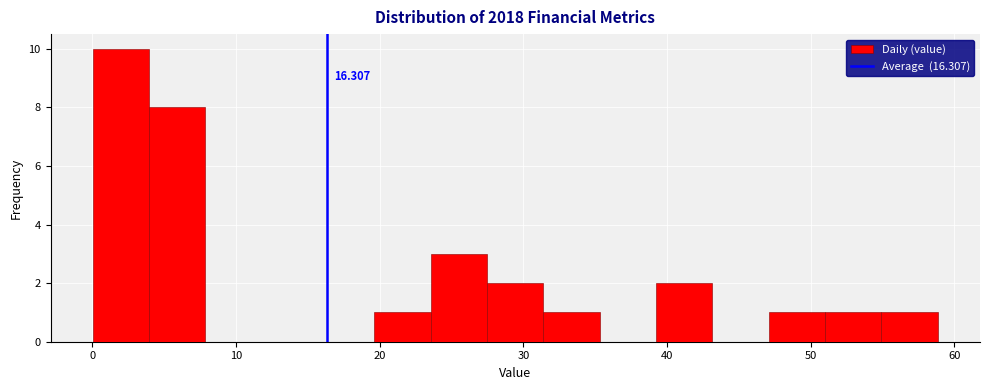

Read against the x-axis, roughly where is the centre of the tallest bar?

2